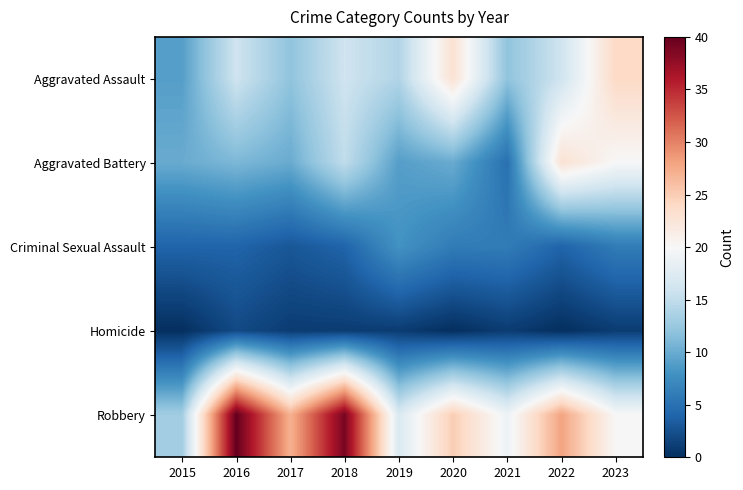

Reading left to right, list all the values displayed in this chart.

Aggravated Assault: 2015=9	2016=16	2017=12	2018=16	2019=14	2020=23	2021=12	2022=16	2023=24
Aggravated Battery: 2015=10	2016=11	2017=10	2018=15	2019=9	2020=10	2021=5	2022=23	2023=20
Criminal Sexual Assault: 2015=4	2016=4	2017=3	2018=4	2019=8	2020=6	2021=6	2022=4	2023=6
Homicide: 2015=0	2016=2	2017=1	2018=1	2019=1	2020=0	2021=1	2022=0	2023=1
Robbery: 2015=13	2016=40	2017=27	2018=39	2019=17	2020=25	2021=19	2022=28	2023=20